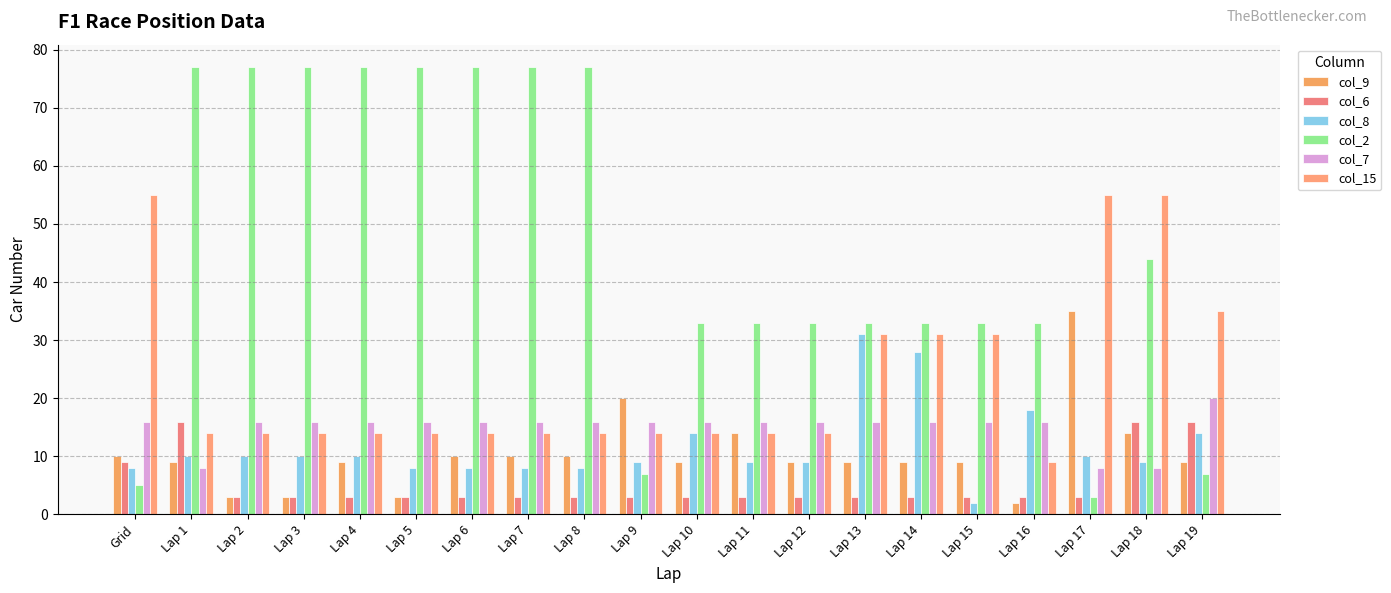

At which label is col_9 closest to 18?

Lap 9